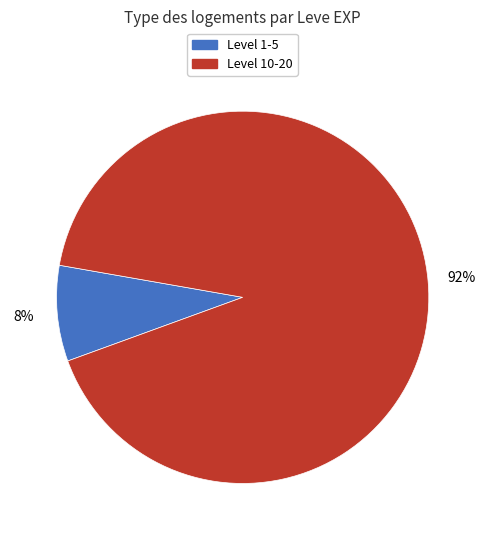

To the nearest percent, what percentage of the pie is Level 10-20?

92%